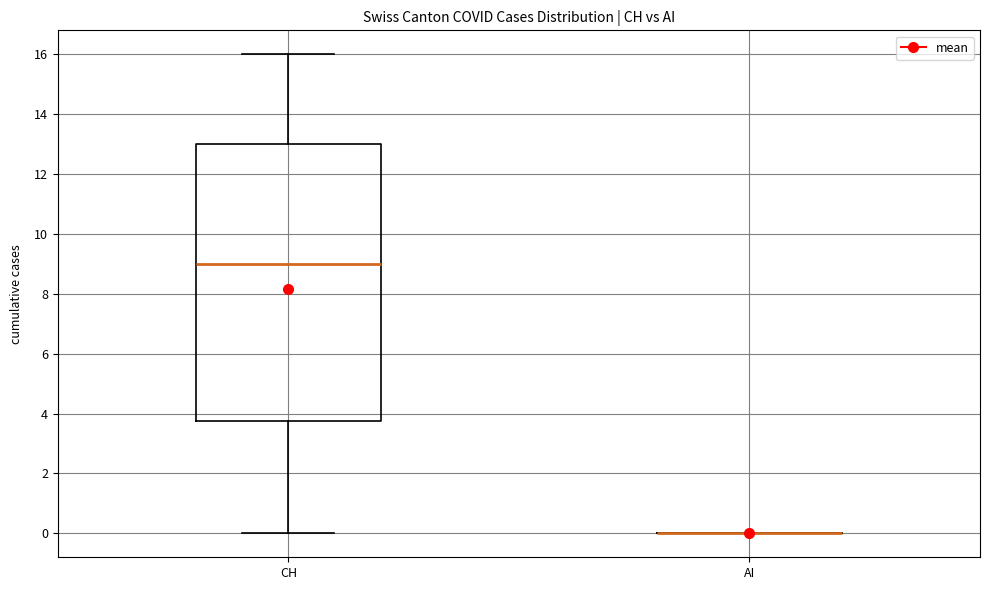

Reading left to right, read every box against the y-axis: the position of its median line, the range the box covers, and the ends of its whiskers. The values are not printed on the chart, so give them approximately, as read against the axis.

CH: median 9.0, box 3.8 to 13.0, whiskers 0.0 to 16.0
AI: box collapsed to a line at 0.0, whiskers 0.0 to 0.0